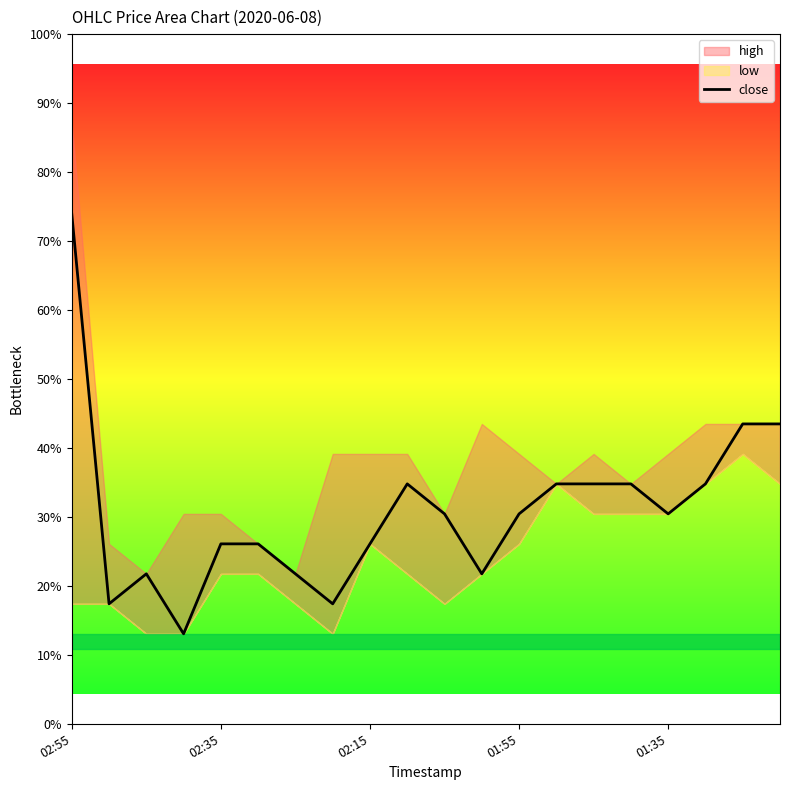

At which category does the chart reach its peak across all series?

02:55